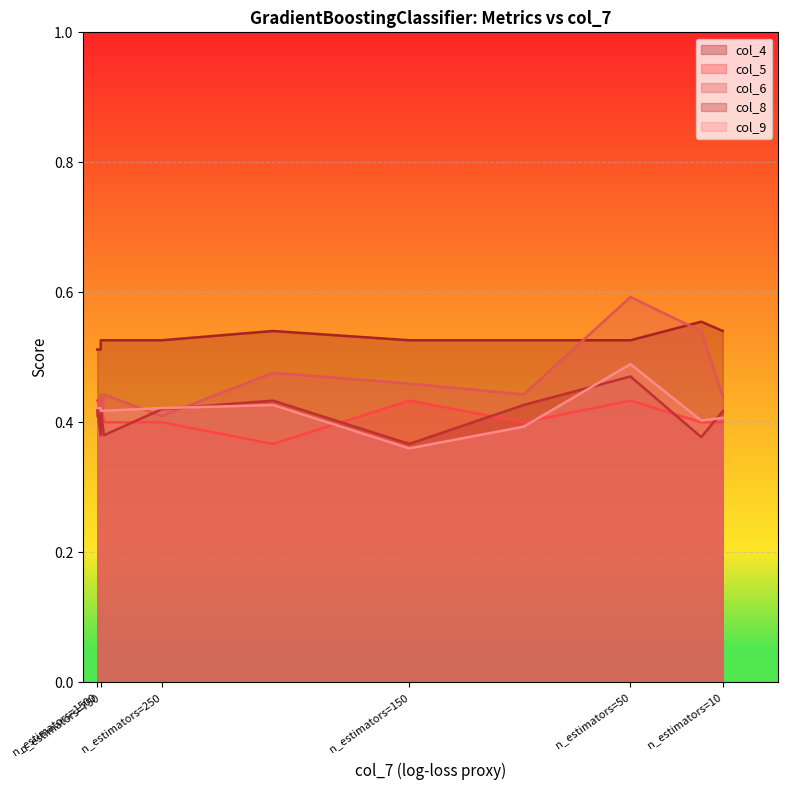

At which label is col_9 closest to 0?

n_estimators=150